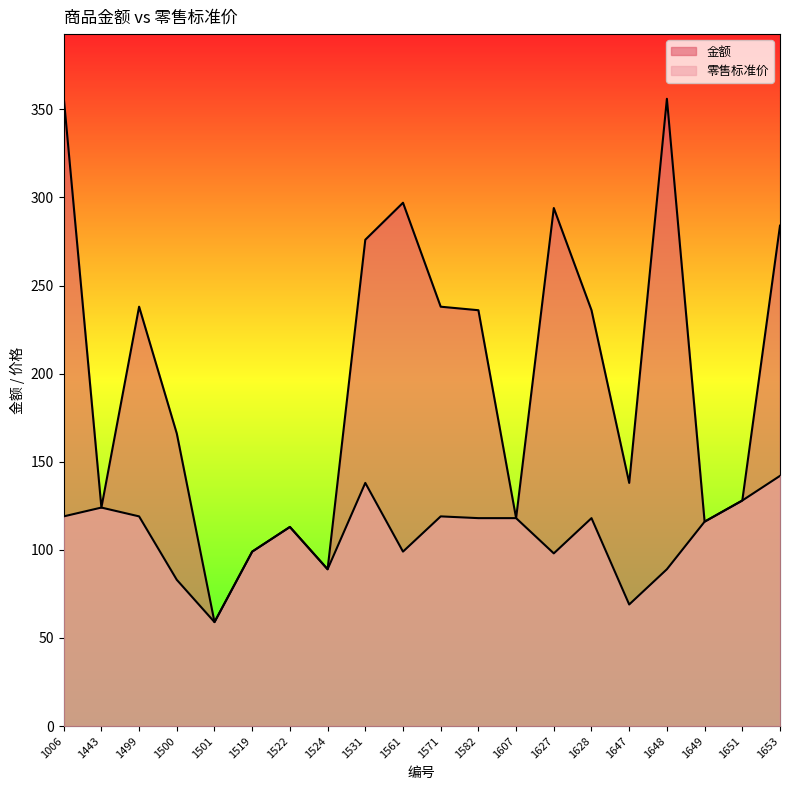

Count the number of categories in the chart.

20